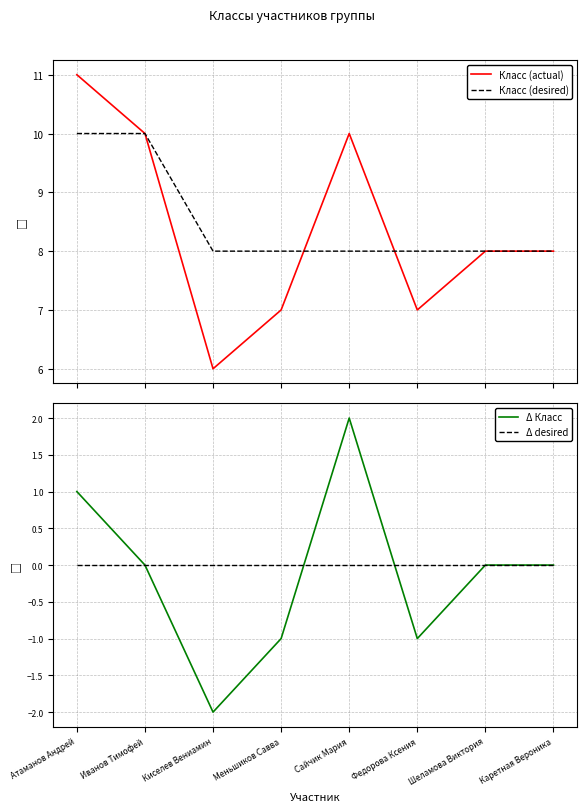

What is the spread (max minus min) of values at Иванов Тимофей?

10